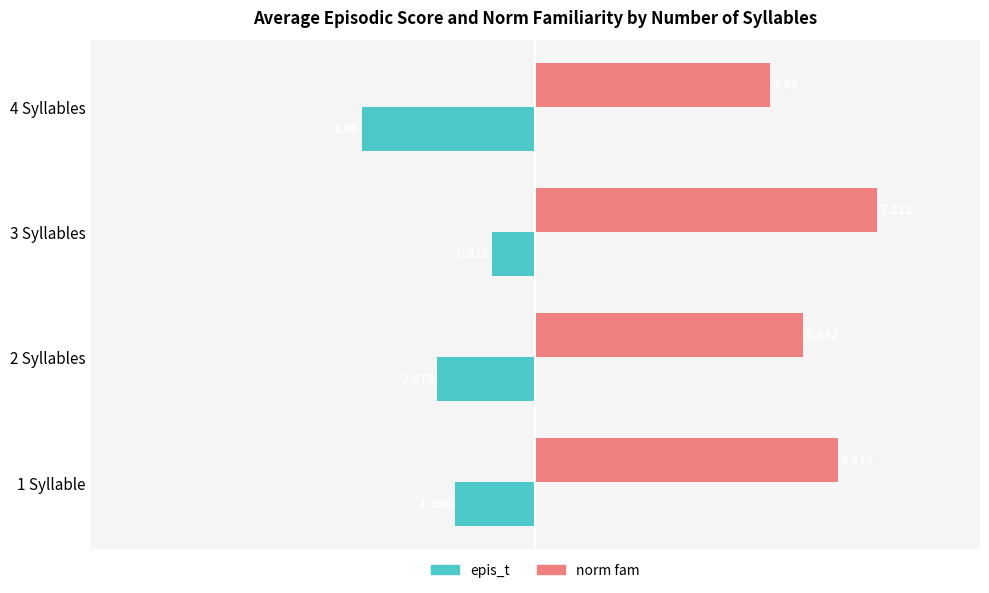

Is the value of norm fam at 1 Syllable greater than the value of epis_t at 4 Syllables?

Yes